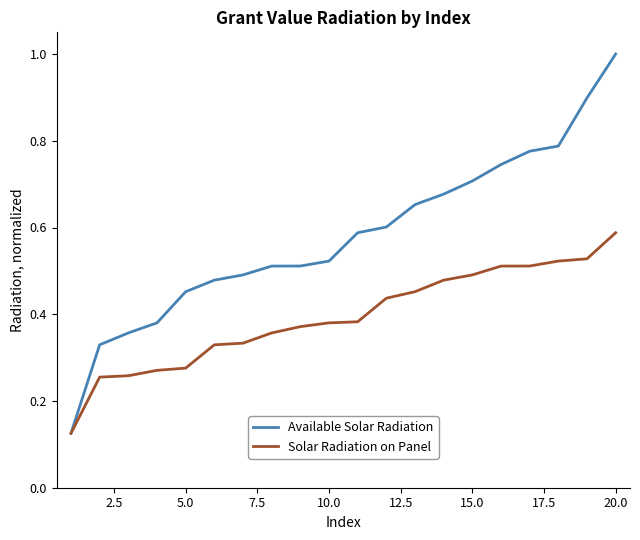

What is the greatest value displayed?

1.0